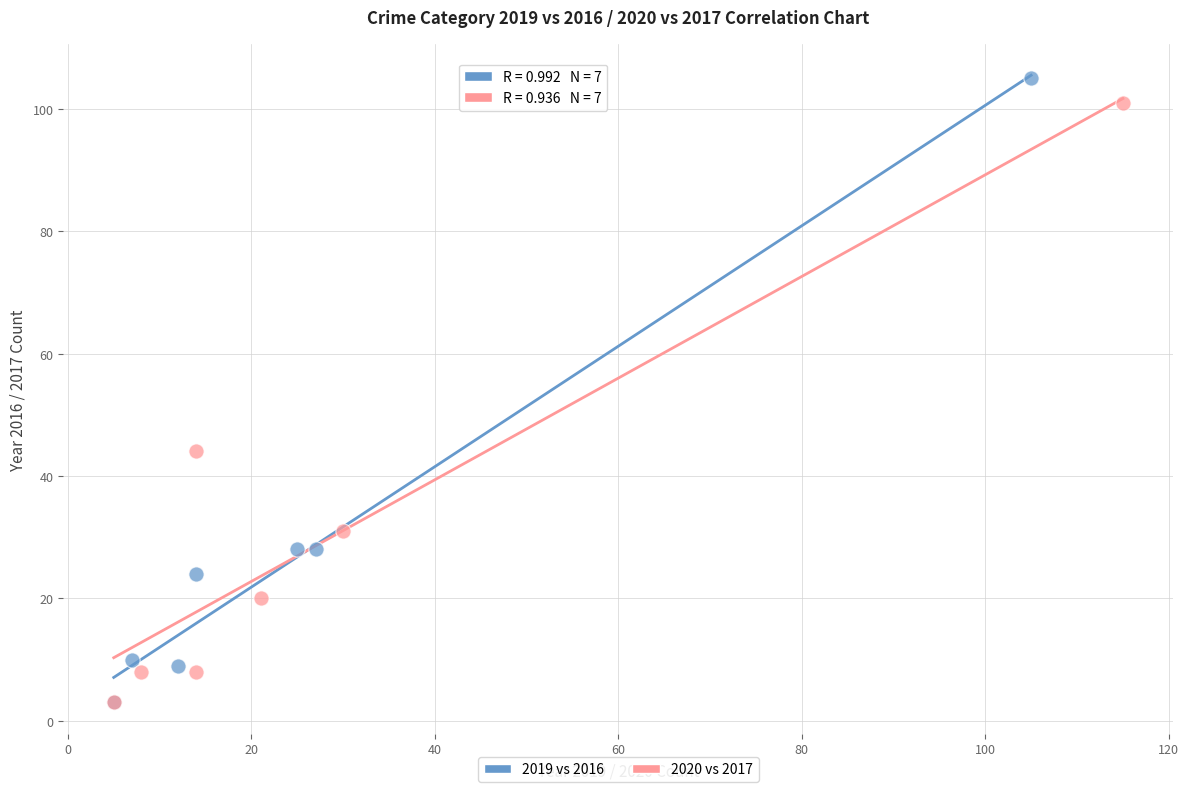

What are all the series names shown in the legend?

2019 vs 2016, 2020 vs 2017